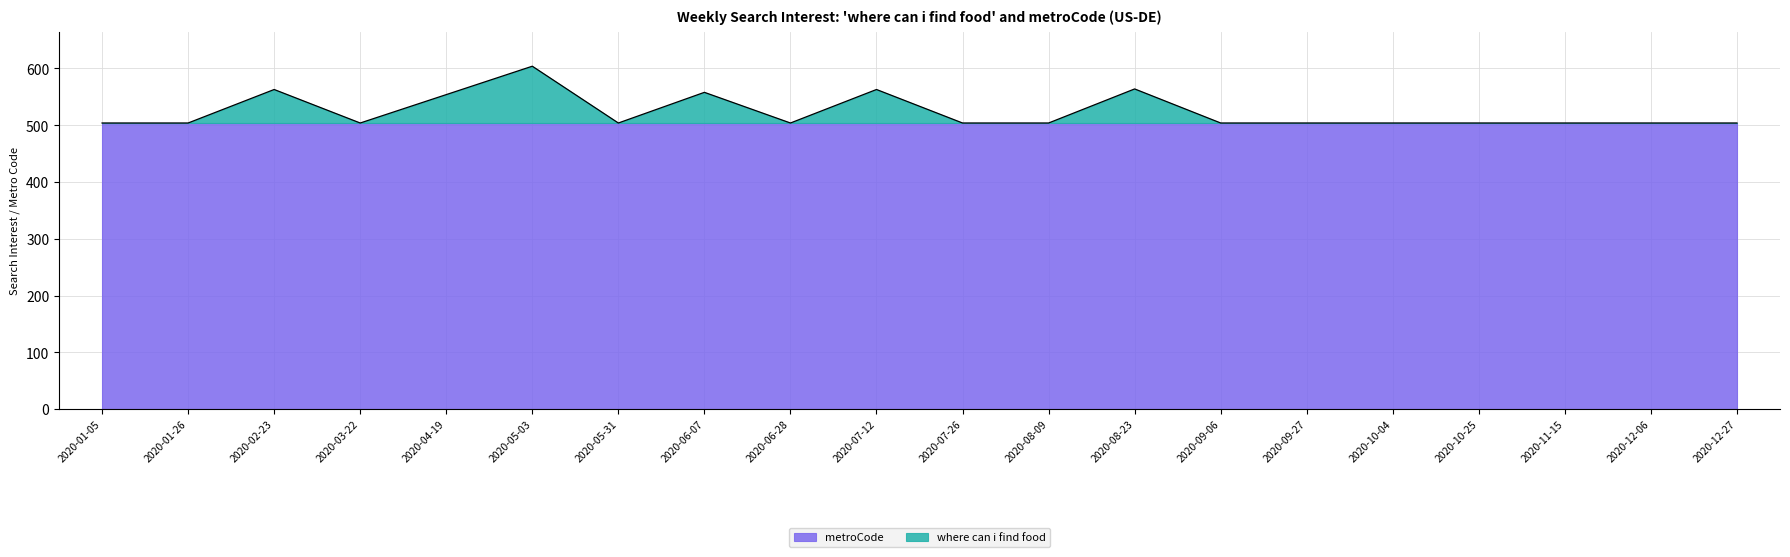

Is it true that the value at 2020-03-22 is 504?

True